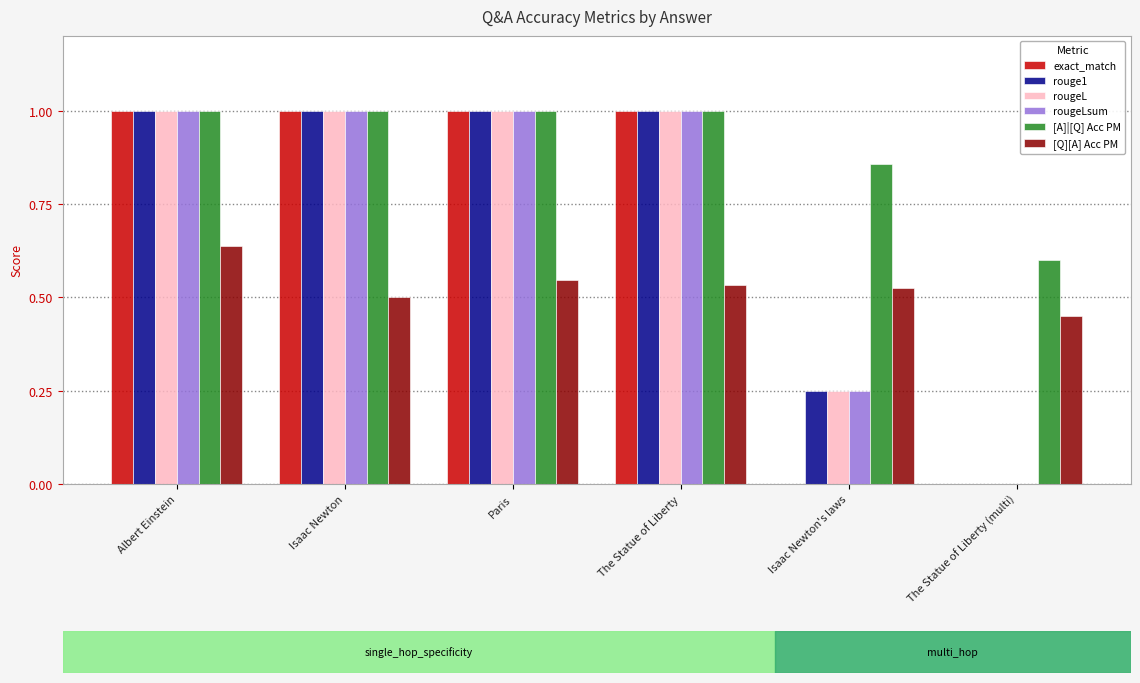

Which series changed the most between Albert Einstein and Isaac Newton?

[Q][A] Acc PM